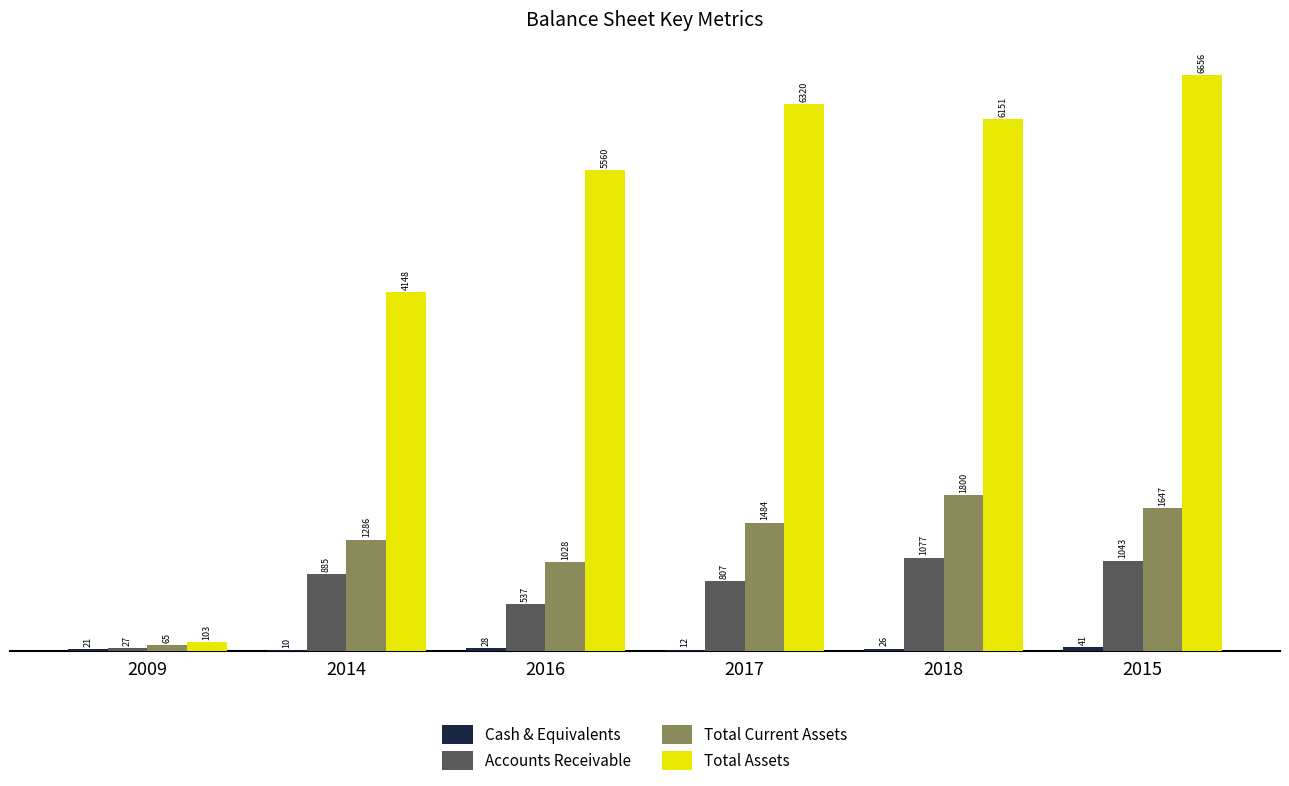

At which label does Total Assets first exceed 6151?

2017